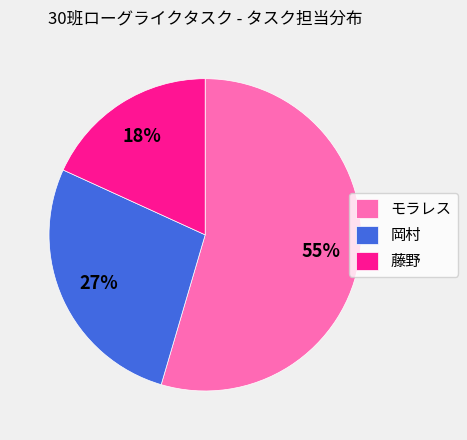

To the nearest percent, what is the combined percentage of 岡村 and 藤野?

45%